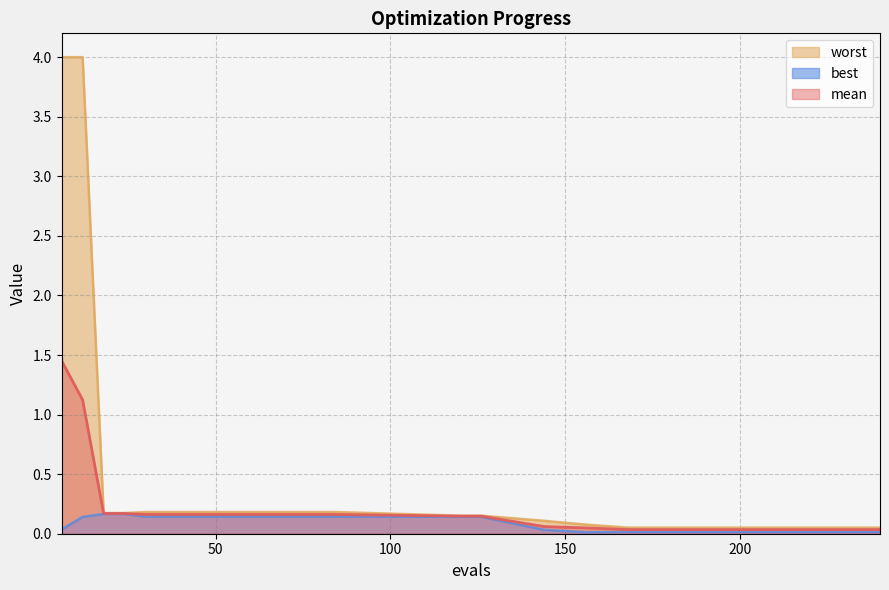

How many series are shown in this chart?

3